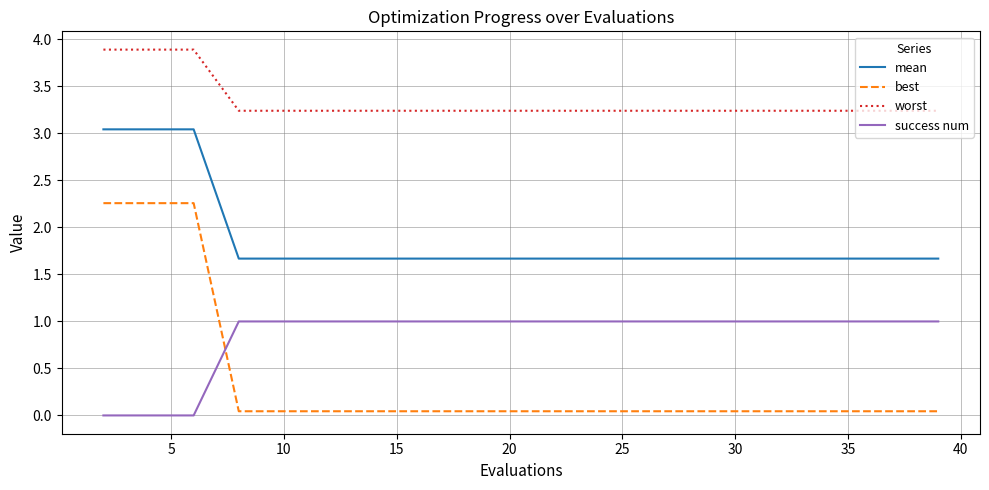

True or false: success num and mean intersect in this chart.

False